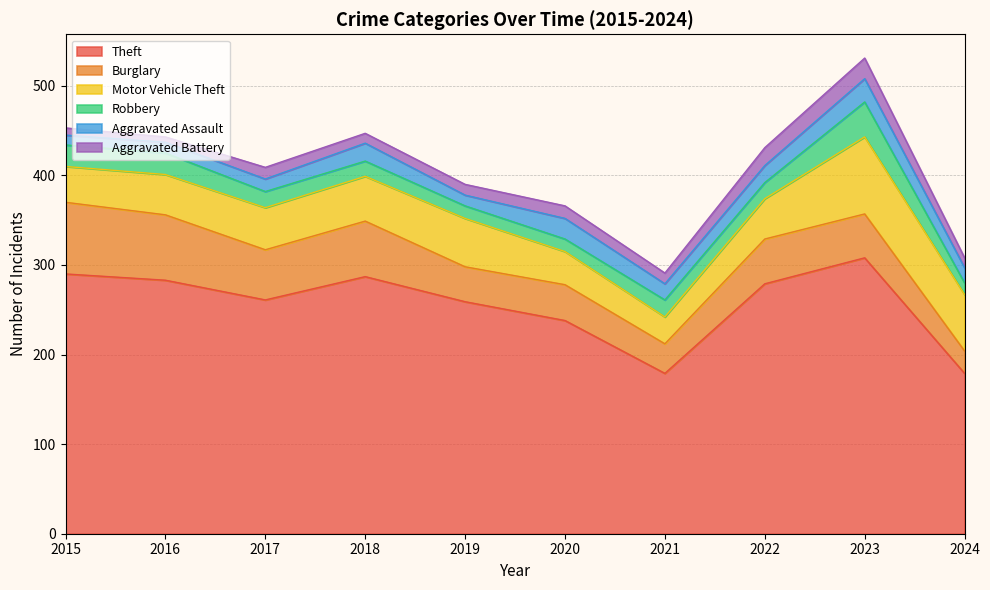

Reading left to right, what are all the values shown in this chart?

Theft: 290	283	261	287	259	238	179	279	308	179
Burglary: 80	73	56	62	39	40	33	50	49	25
Motor Vehicle Theft: 40	45	47	50	54	37	30	45	86	63
Robbery: 24	24	18	17	14	14	19	18	39	13
Aggravated Assault: 11	12	14	20	12	23	18	19	26	17
Aggravated Battery: 8	6	13	11	12	14	12	20	23	11